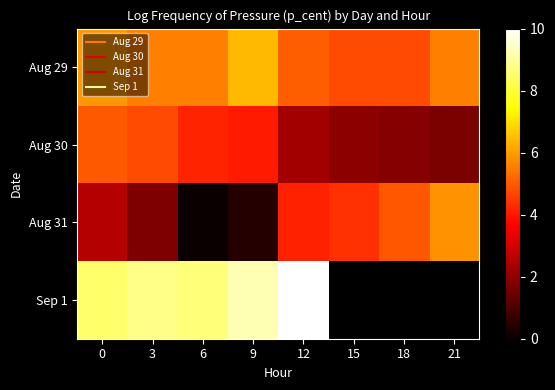

Rank the categories by Aug 29 value from highest to lowest.

9, 0, 21, 3, 6, 12, 18, 15